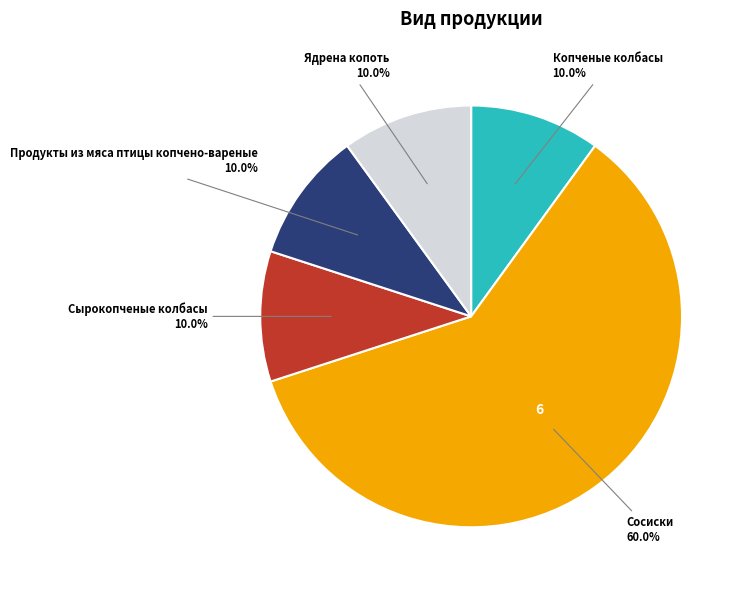

Does any single category account for the majority?

Yes